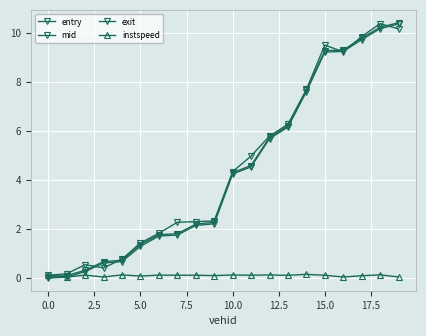

Reading left to right, transcribe all the data shown in this chart.

entry: 0.0	0.0	0.3	0.6	0.7	1.3	1.7	1.8	2.1	2.2	4.2	4.5	5.7	6.2	7.6	9.2	9.2	9.7	10.2	10.4
mid: 0.1	0.1	0.3	0.7	0.7	1.4	1.8	1.8	2.2	2.3	4.3	4.6	5.7	6.2	7.7	9.3	9.3	9.8	10.2	10.4
exit: 0.1	0.2	0.6	0.4	0.8	1.4	1.8	2.3	2.3	2.3	4.3	5.0	5.8	6.3	7.7	9.5	9.2	9.9	10.4	10.2
instspeed: 0.1	0.1	0.1	0.1	0.1	0.1	0.1	0.1	0.1	0.1	0.1	0.1	0.1	0.1	0.2	0.1	0.1	0.1	0.1	0.1